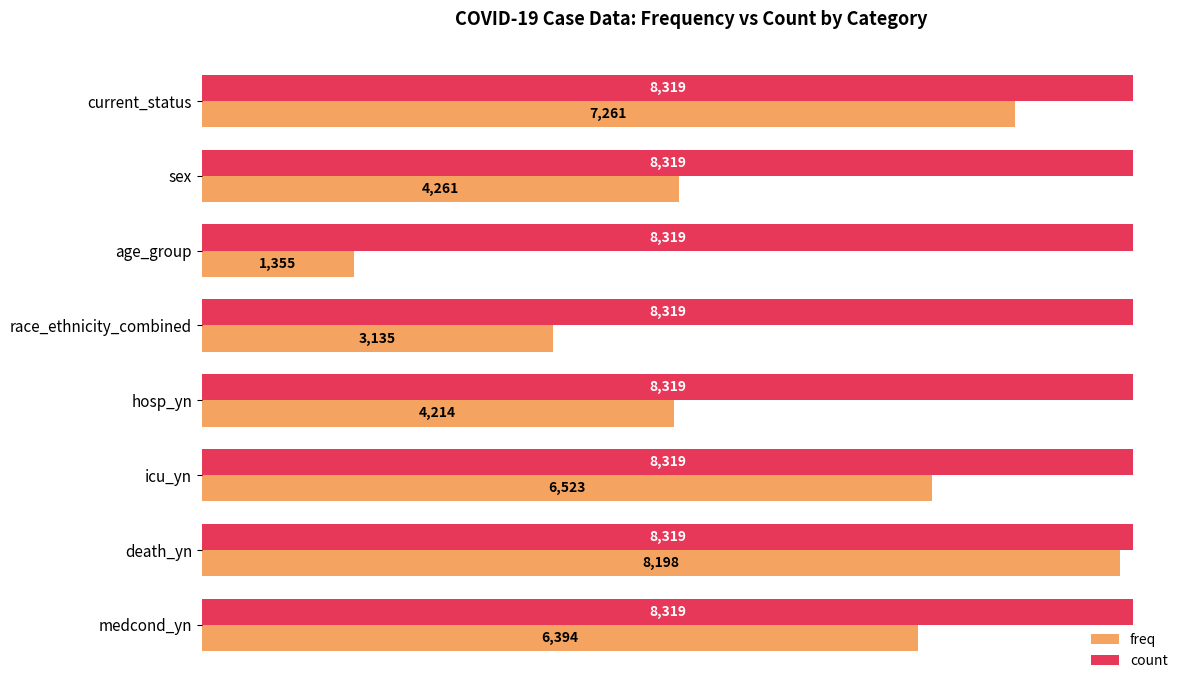

Is the value of freq at age_group greater than the value of count at current_status?

No